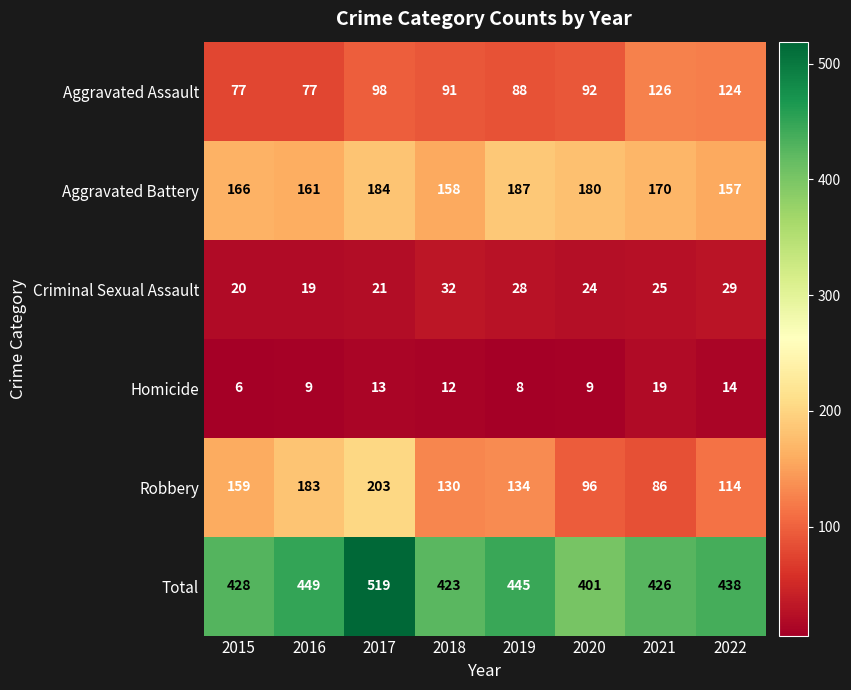

What is the average value of the Aggravated Battery series?

170